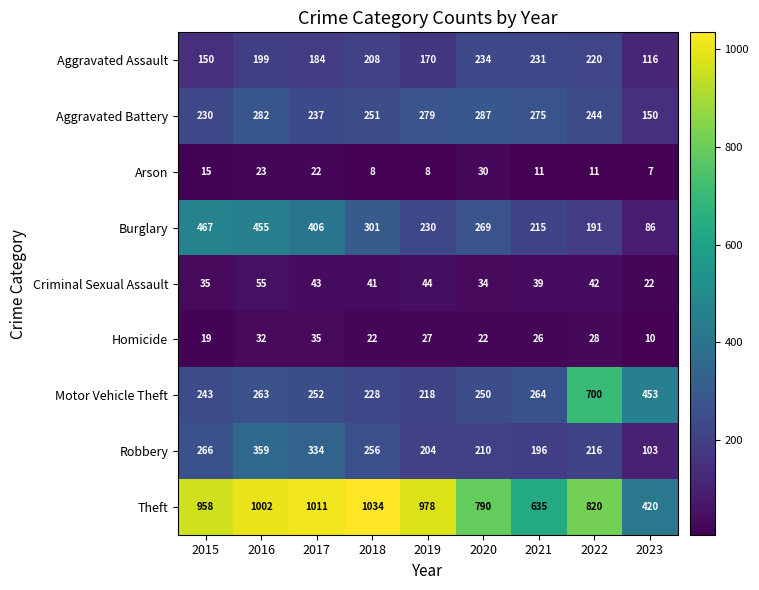

List the series in order of their peak value, highest first.

Theft, Motor Vehicle Theft, Burglary, Robbery, Aggravated Battery, Aggravated Assault, Criminal Sexual Assault, Homicide, Arson